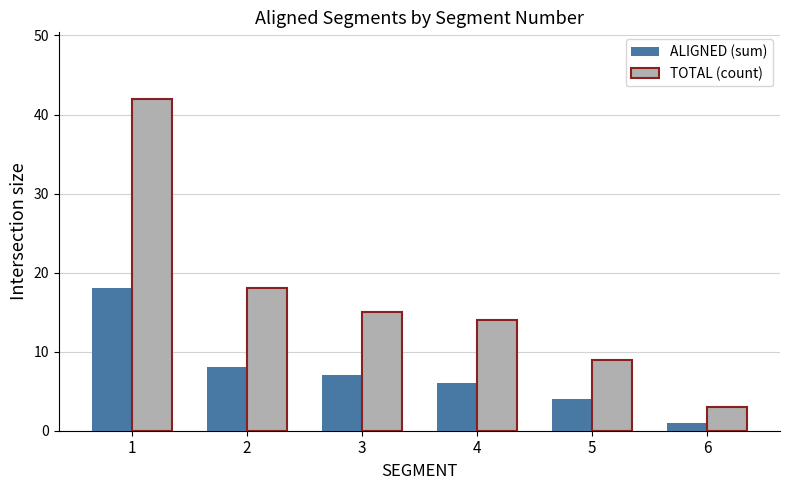

What is the highest value of the TOTAL (count) series?

42